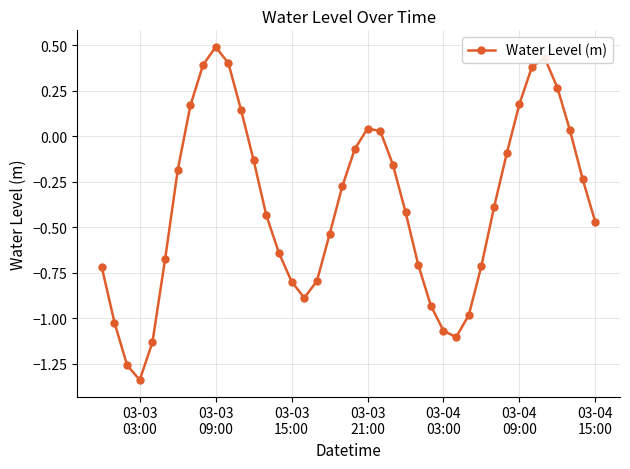

What is the value of the 16th point from the left?

-0.8